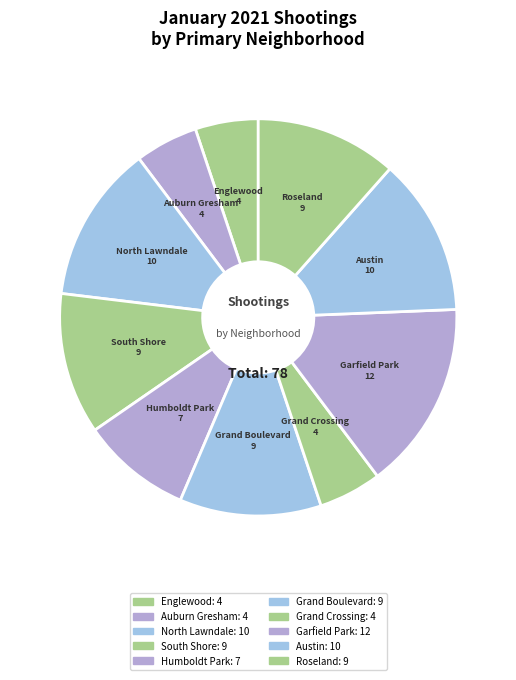

Count the number of slices in the pie.

10